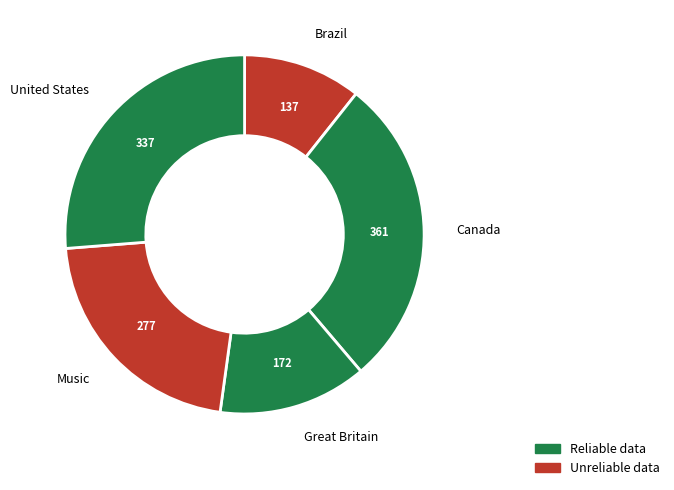

Which category has the smallest portion of the pie?

Brazil